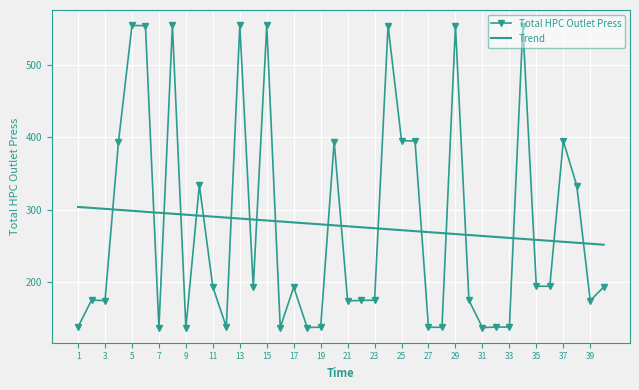

What is the maximum value shown in the chart?

554.5